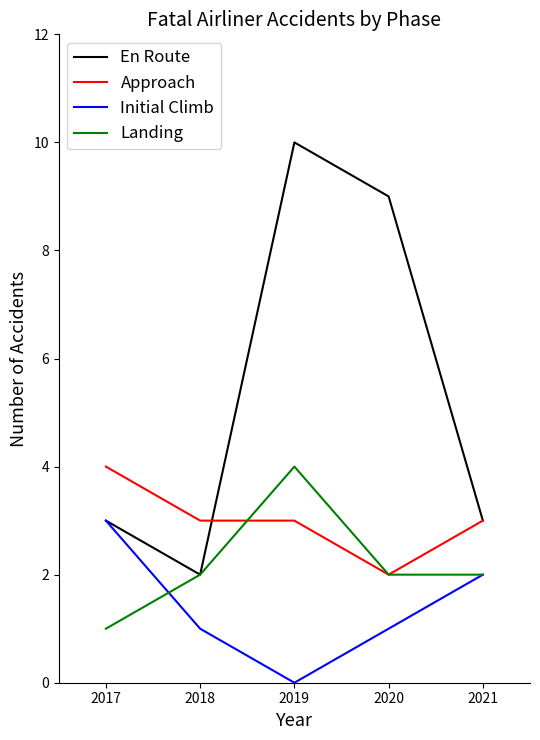

Is this an area chart (filled region under the line)?

No